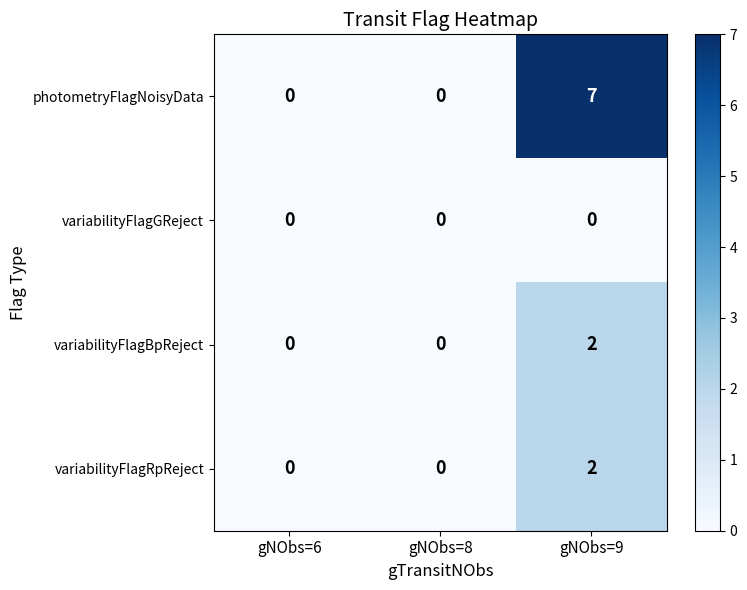

At which label does photometryFlagNoisyData reach its peak?

gNObs=9